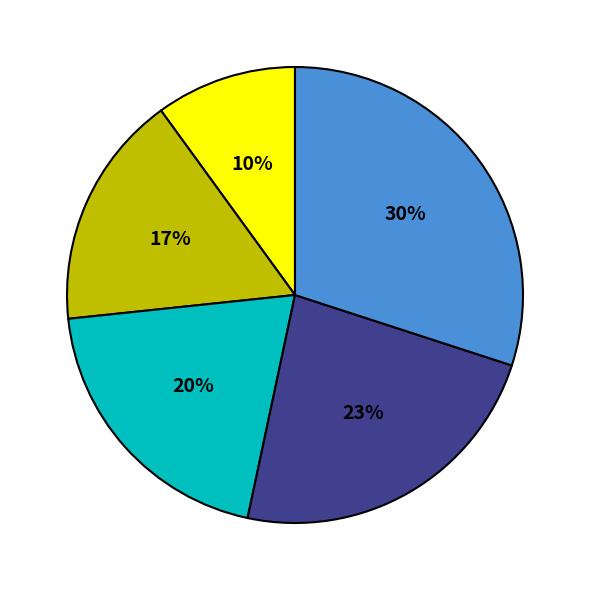

To the nearest percent, what is the average slice percentage?

20%